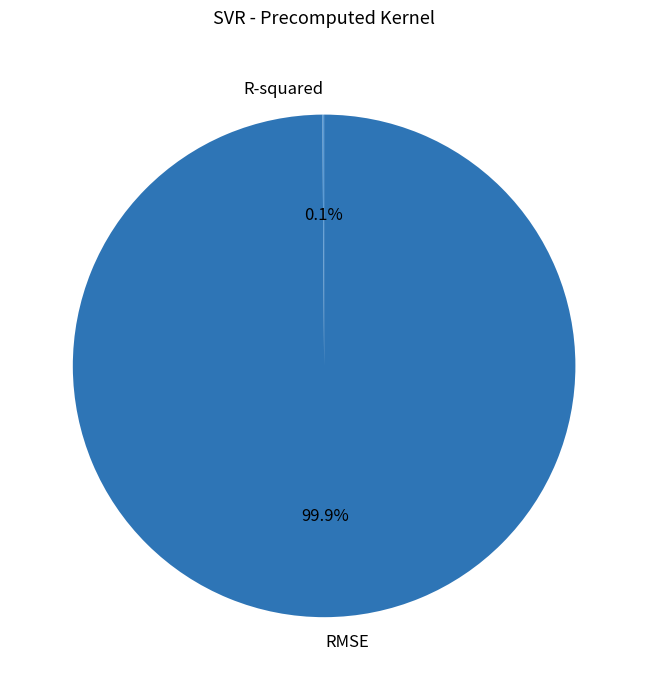

Is RMSE the majority of the pie?

Yes